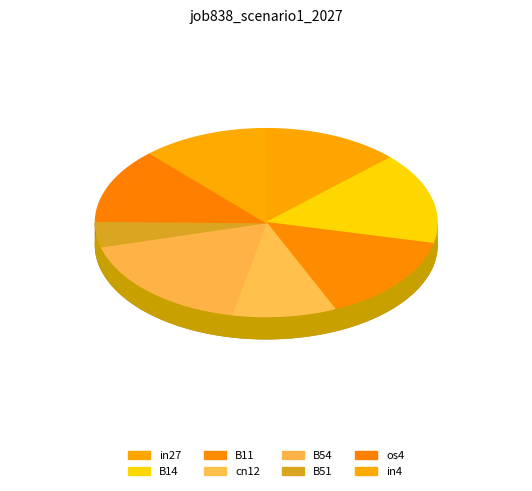

What is the total percentage of B14 and B51?

20.1%